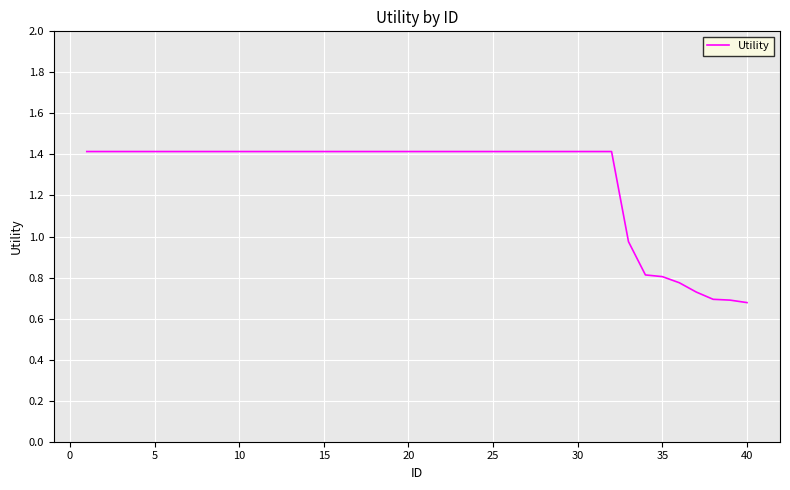

What is the maximum value shown in the chart?

1.4